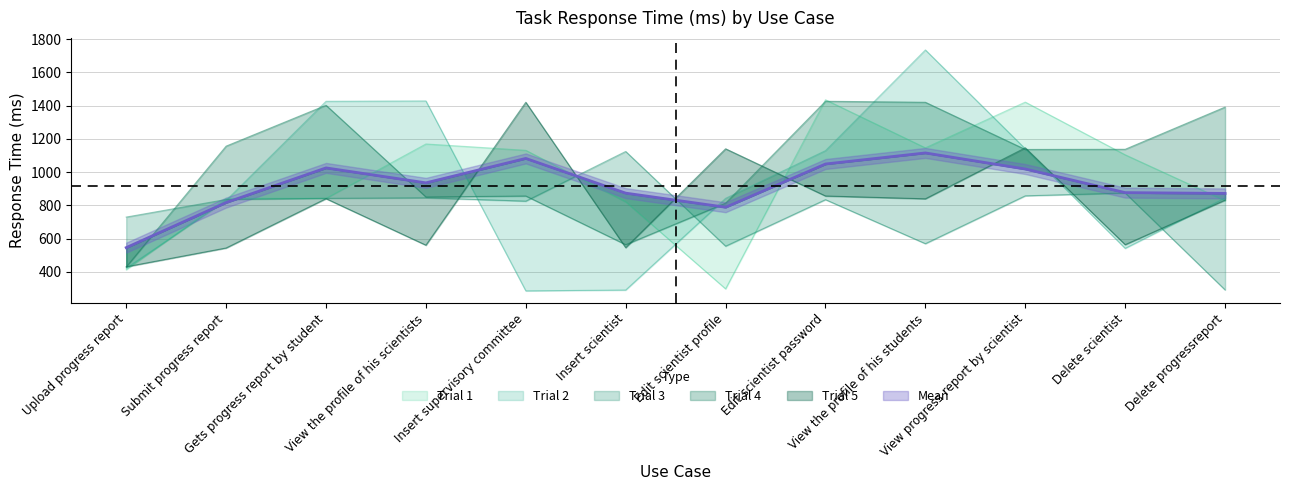

How many times do Trial 1 and Trial 3 cross each other?

3